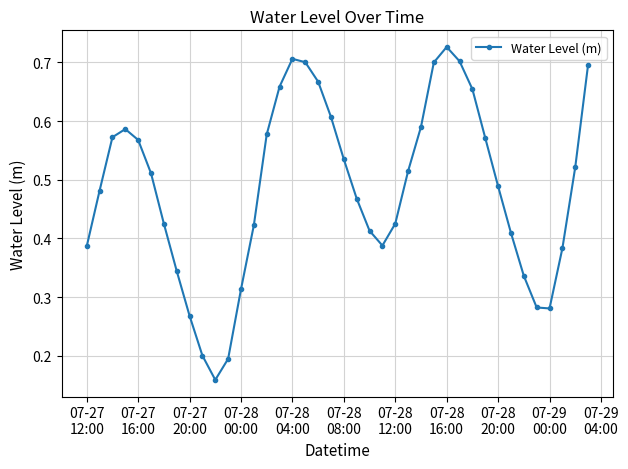

What is the sum of all values?

19.4